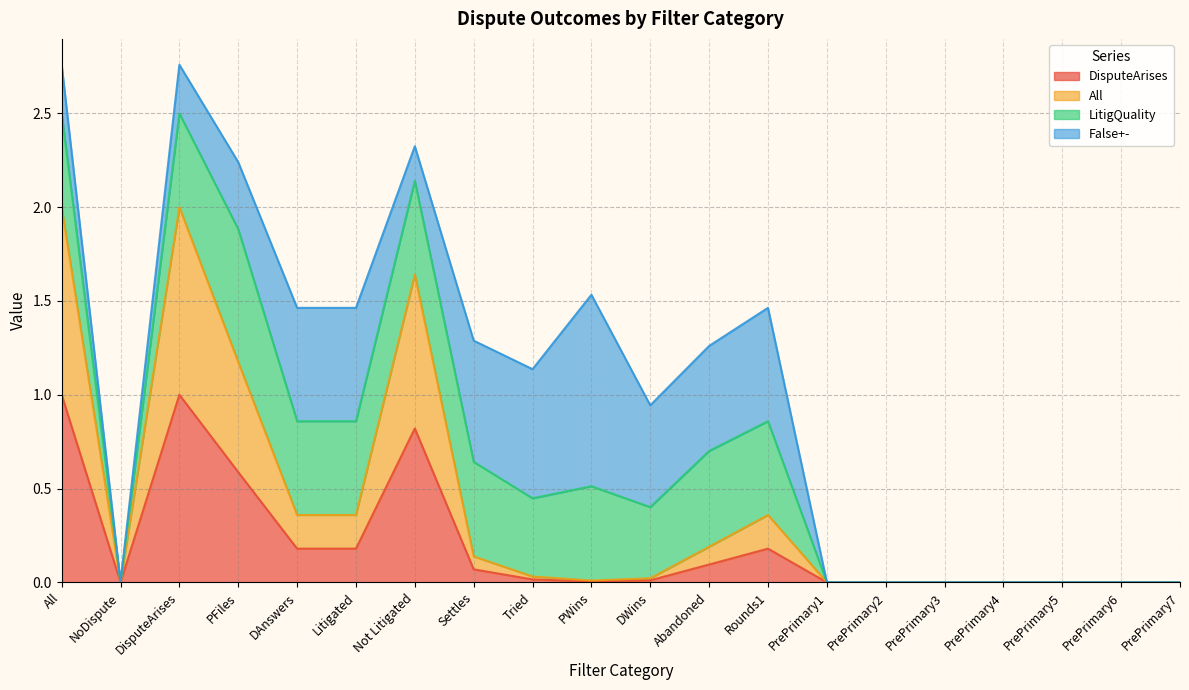

What position from the right is All?

20